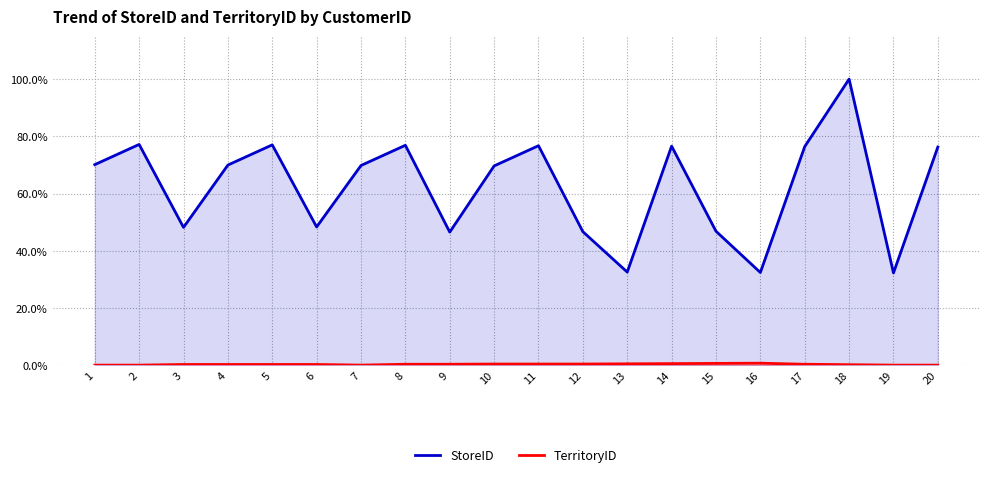

Which series has the largest total across all categories?

StoreID